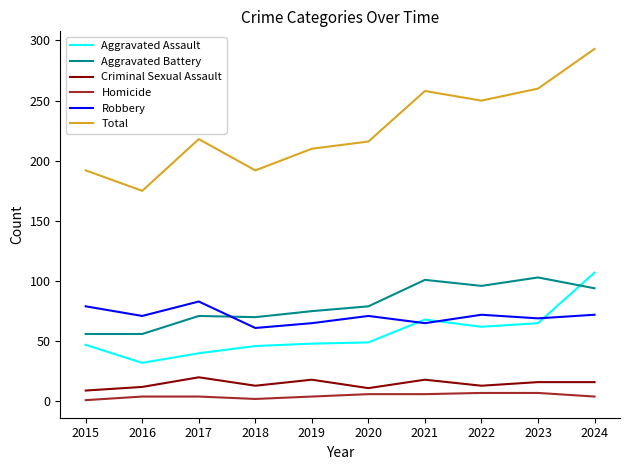

The Robbery series shows 65 at 2019. True or false?

True